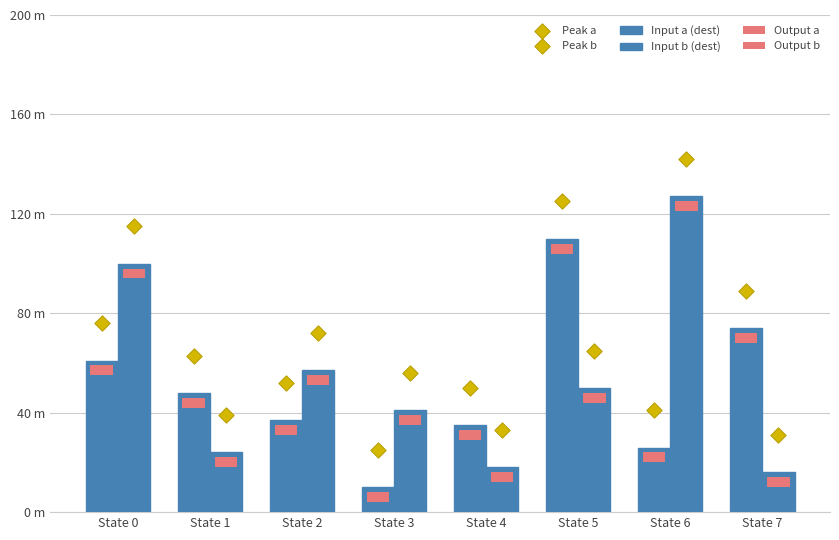

Which series has the widest spread of Y values?

Input b (dest)